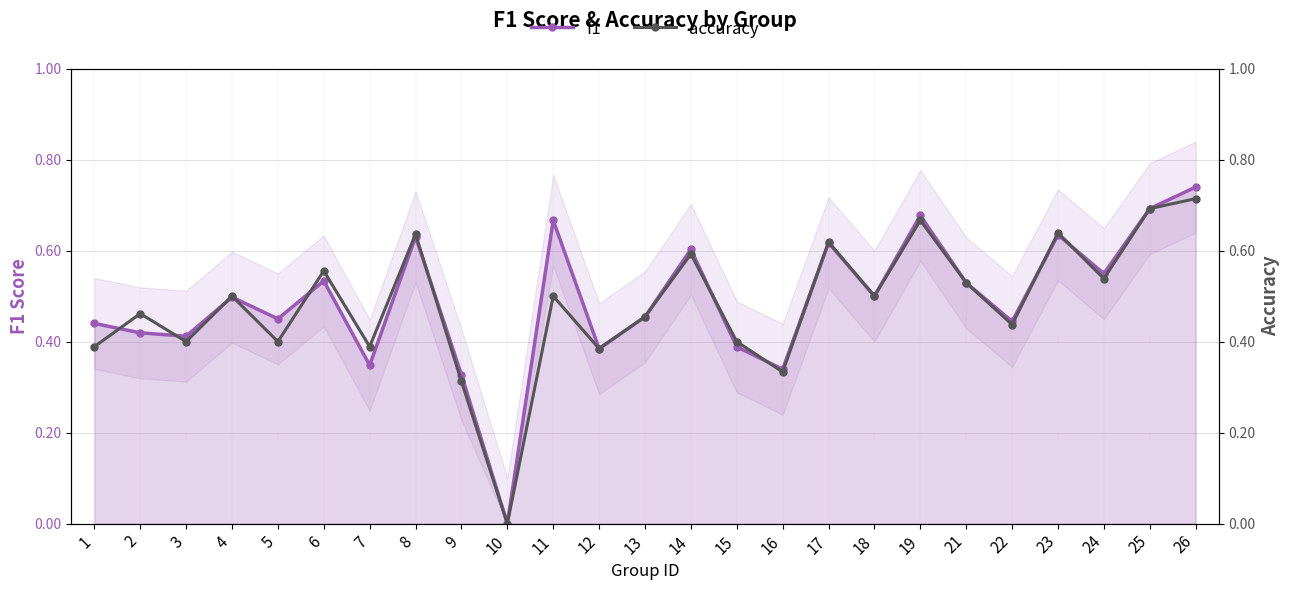

Rank the series by their average value, from lowest to highest.

accuracy, f1